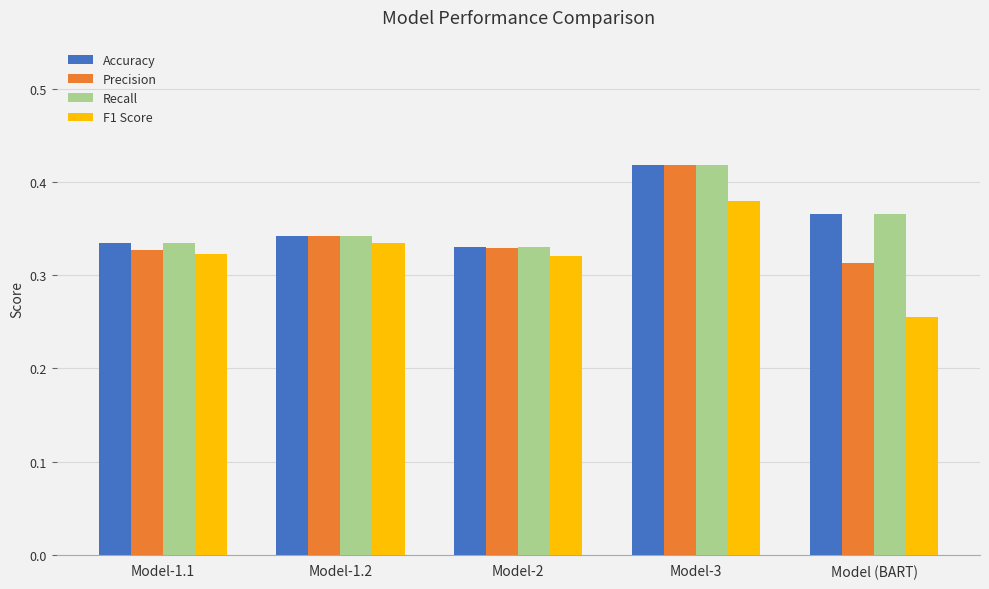

Count the Accuracy values in the range 0 to 1.

5